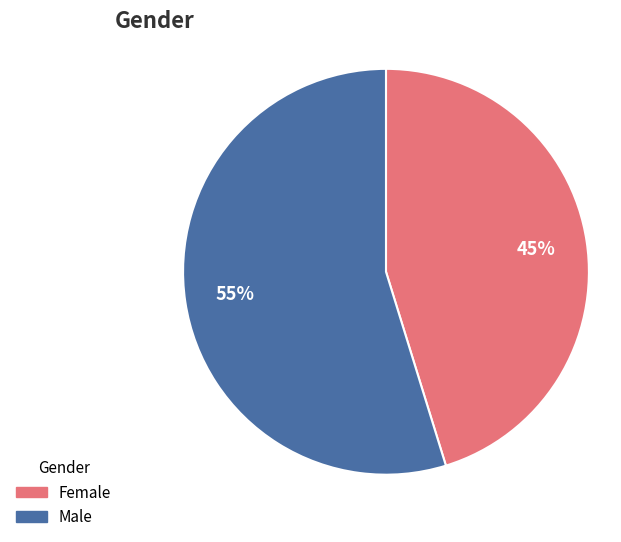

How many segments does this pie chart have?

2